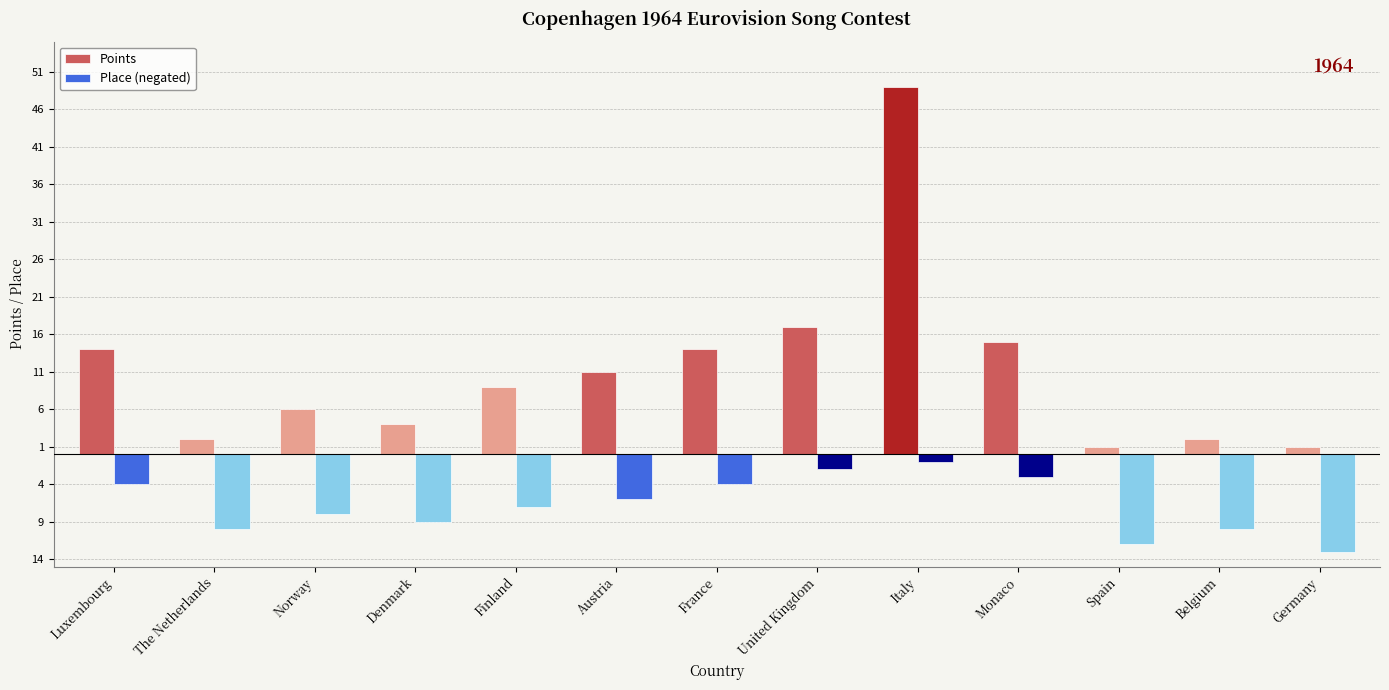

What is the difference between the Place (negated) values at Denmark and Finland?

2